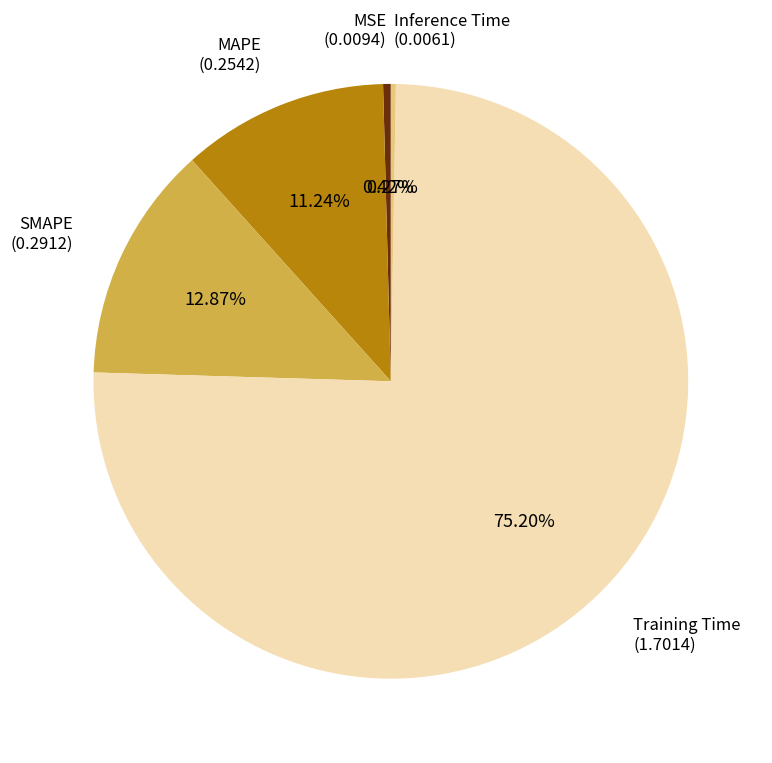

Which has a higher value, SMAPE or Training Time?

Training Time